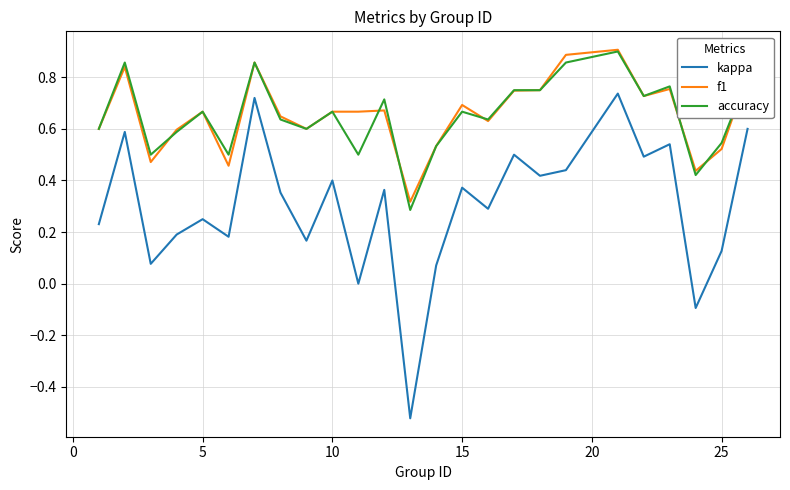

Which series has the largest range (max minus min)?

kappa